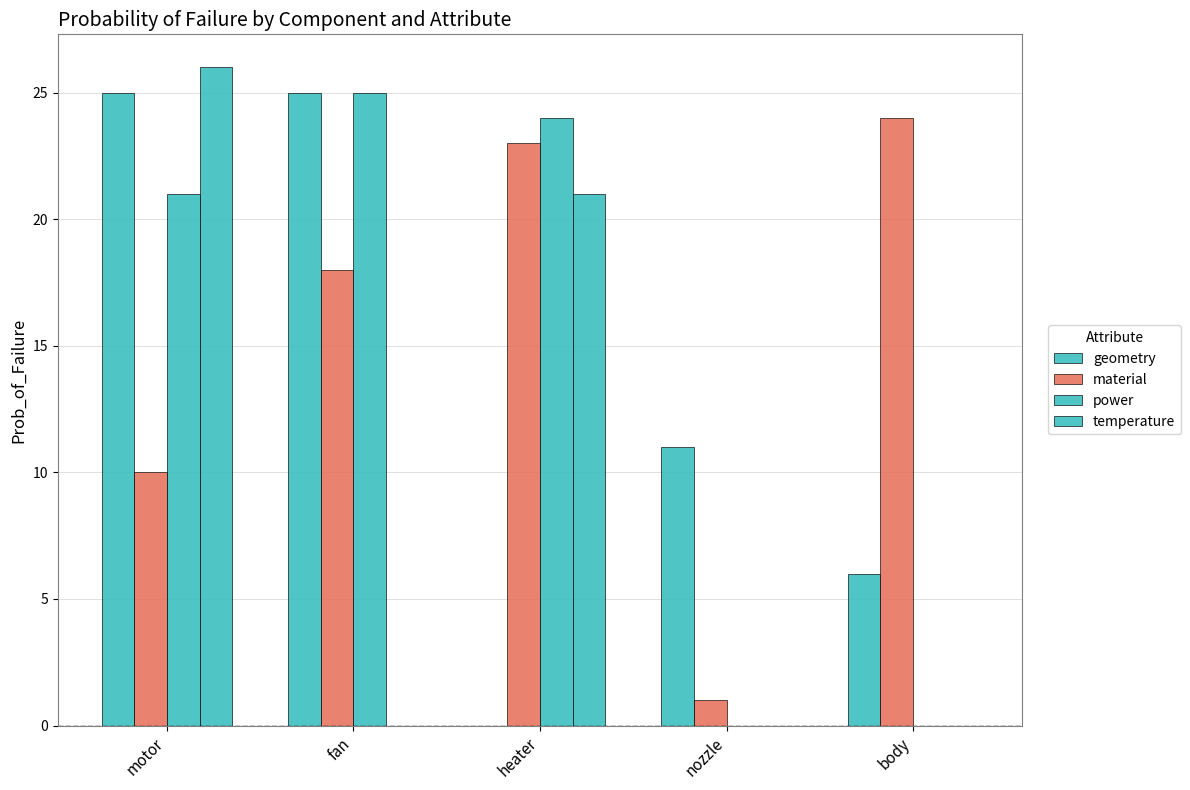

Does the chart contain stacked bars?

No